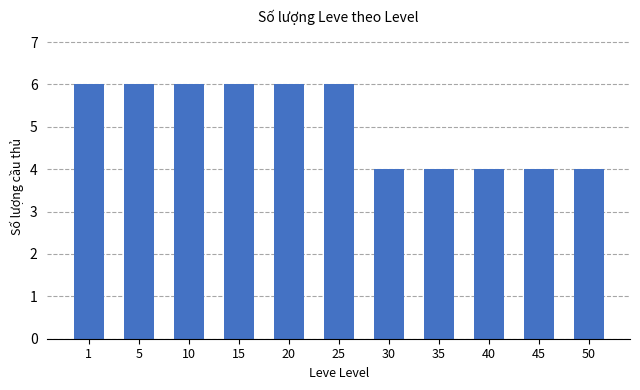

What is the change in value from 20 to 35?

-2